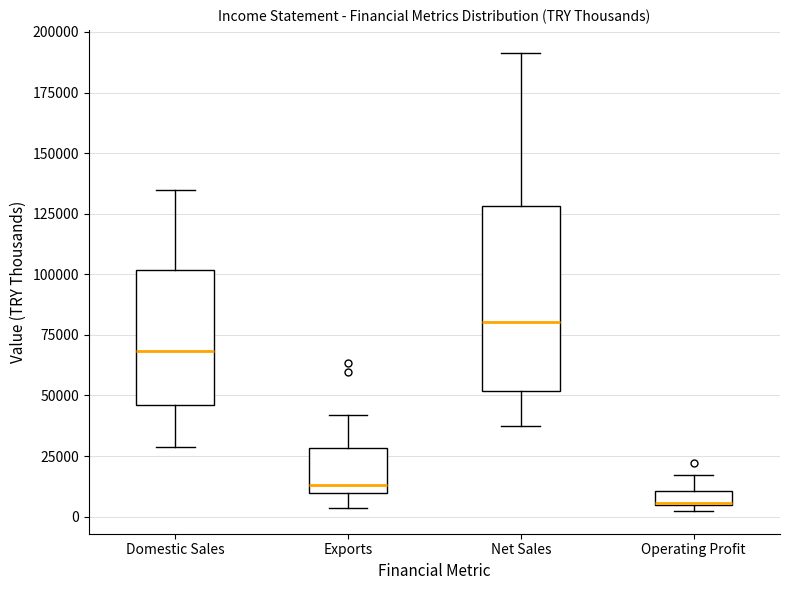

Where is the upper edge of the box for Operating Profit on the y-axis? The values are not printed on the chart, so give them approximately, as read against the axis.

10000